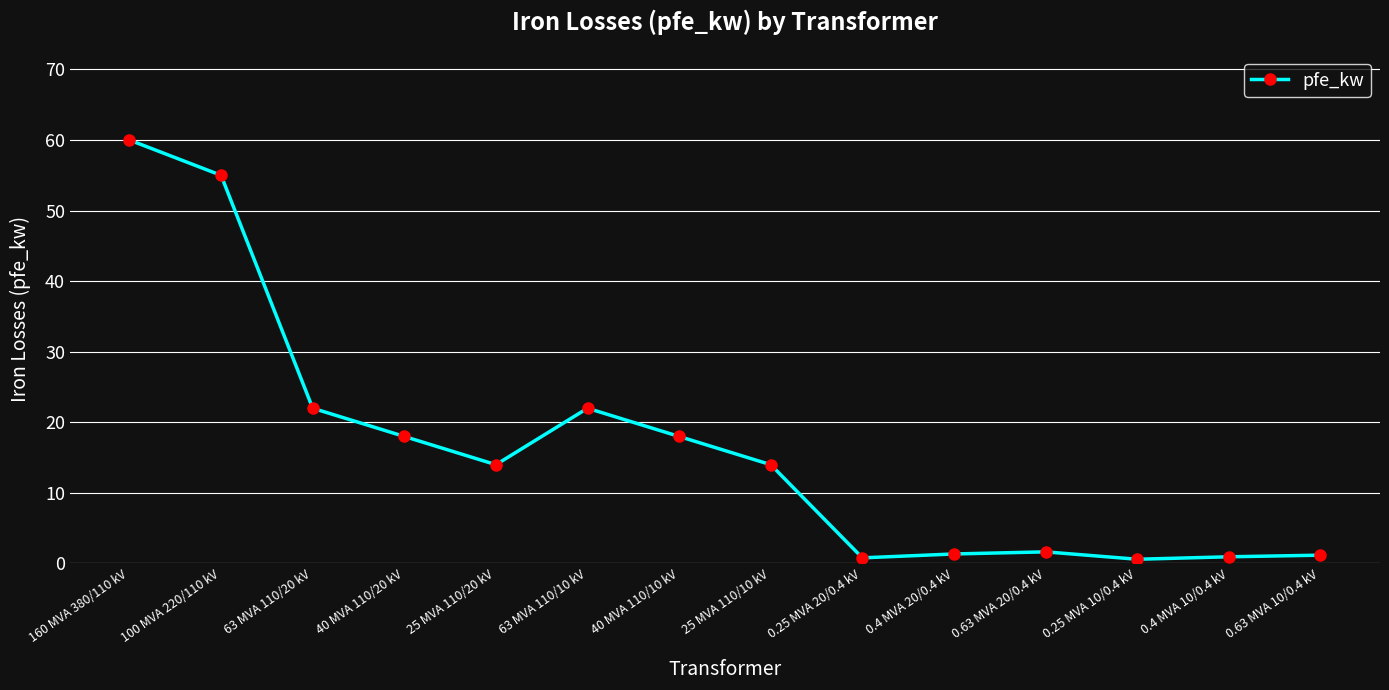

True or false: the data shows 11.7 at 100 MVA 220/110 kV.

False